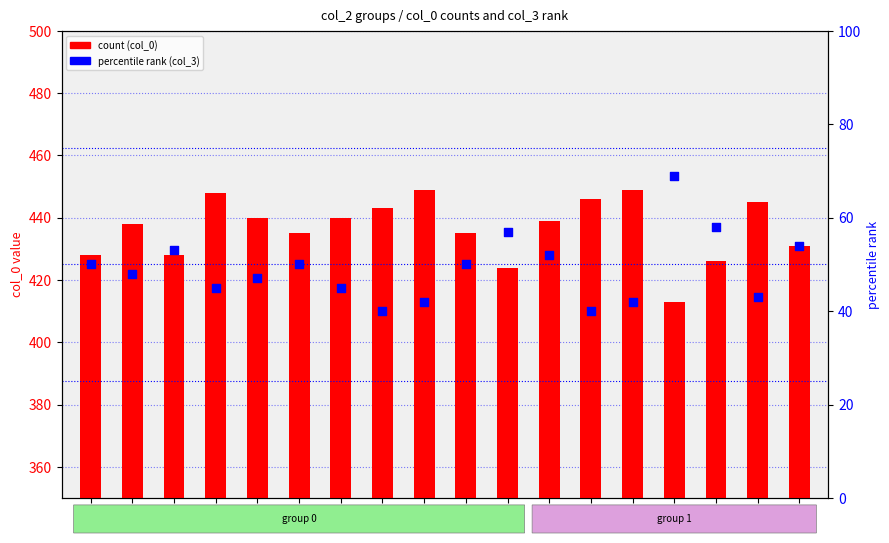

Which series contains the highest Y value?

count (col_0)